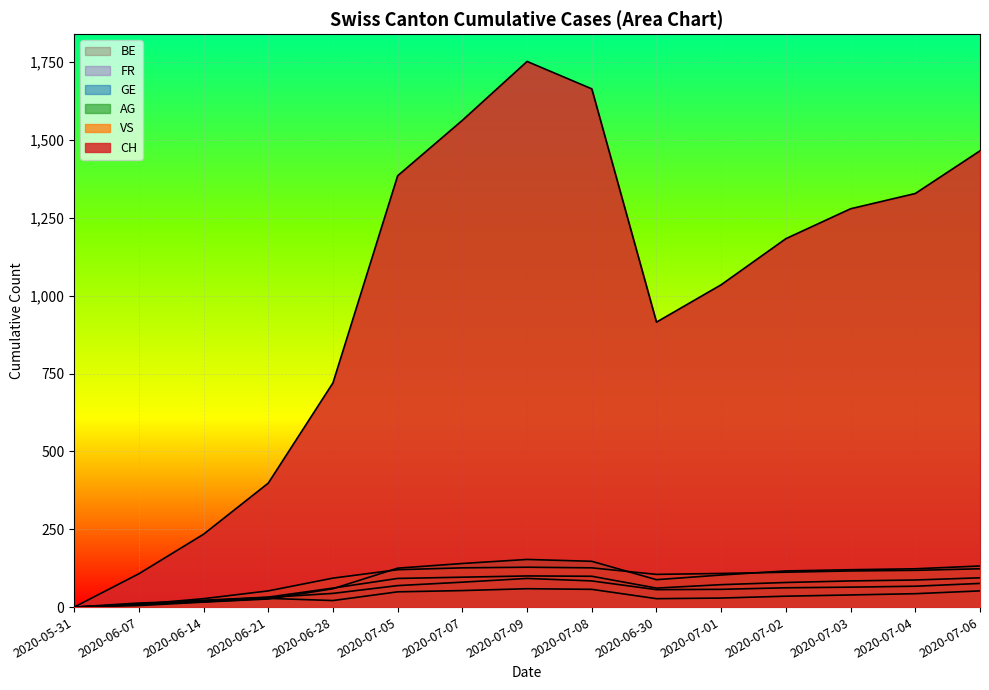

What is the average value of the BE series?

34